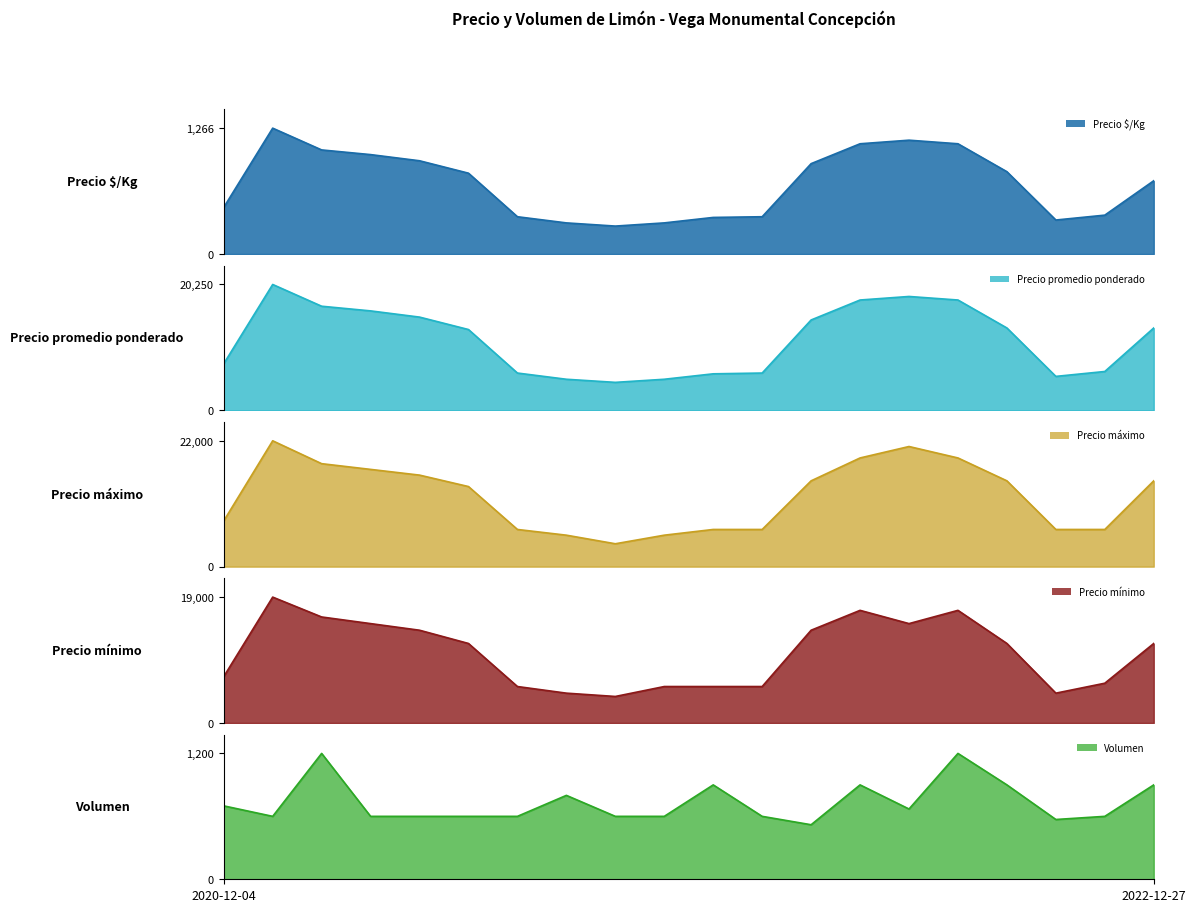

Count the number of data series in this chart.

5